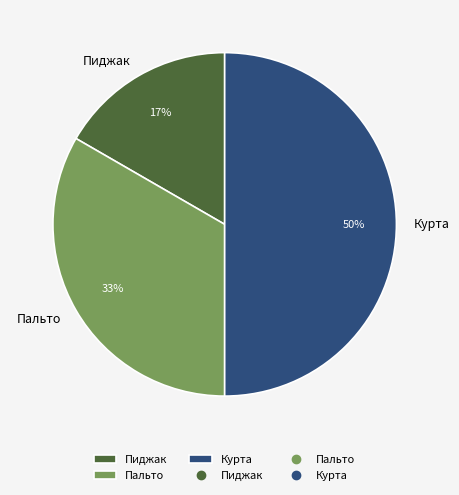

Approximately how many times larger is the value at Пиджак compared to Пальто?

0.5